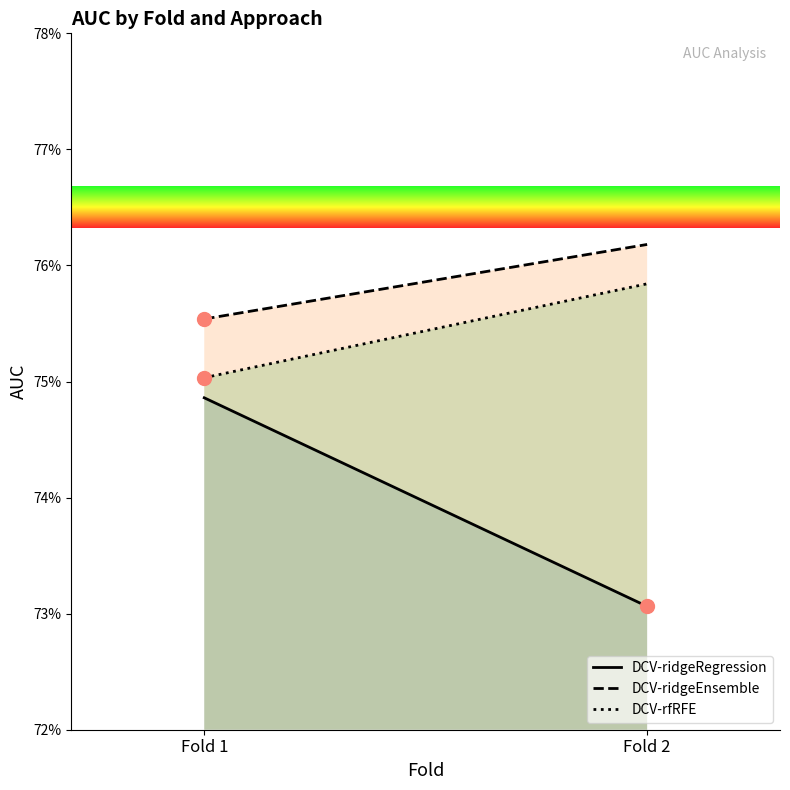

Which series has the largest range (max minus min)?

DCV-ridgeRegression